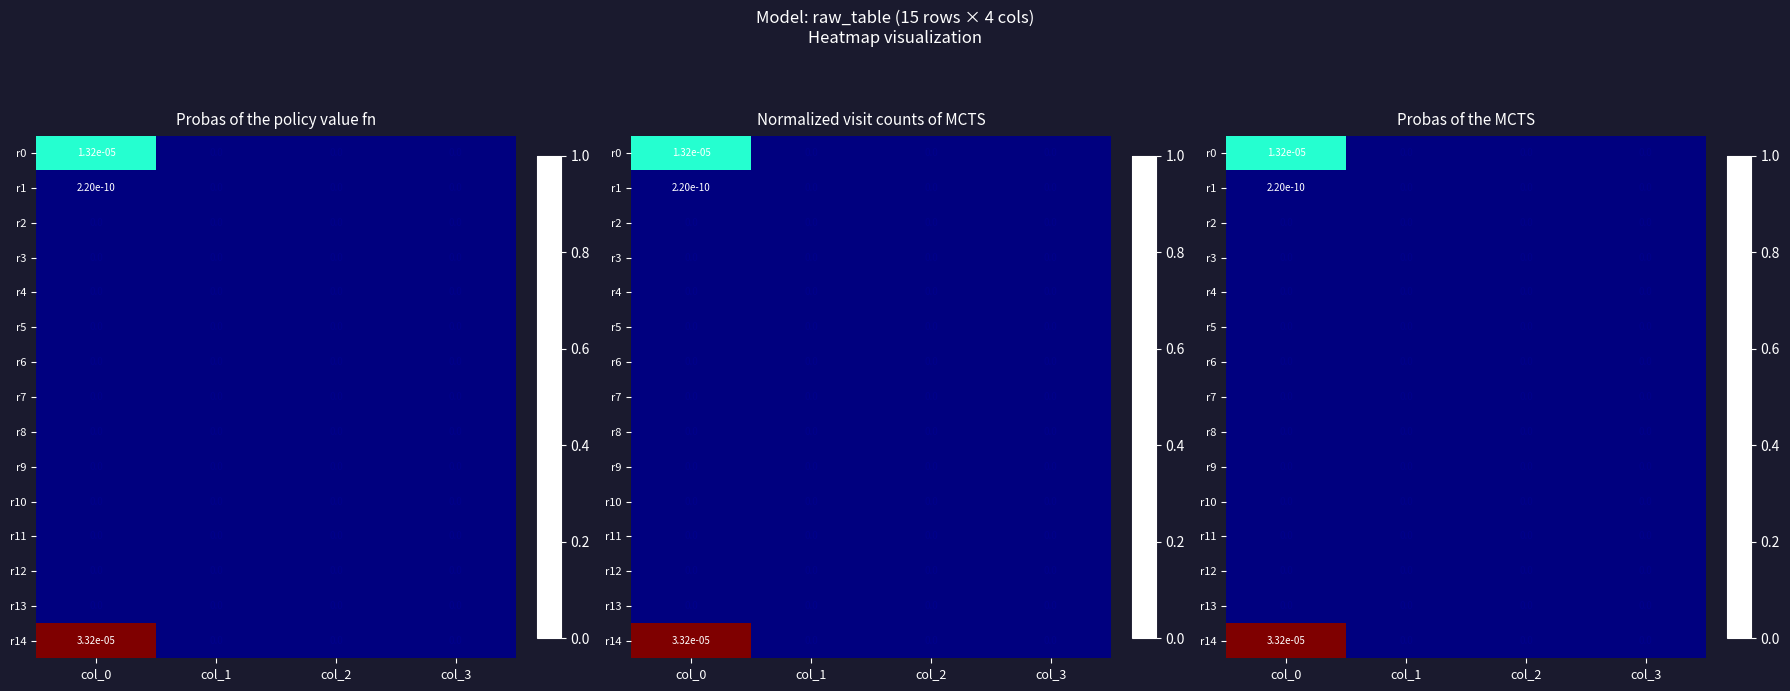

How many categories are shown in the chart?

4